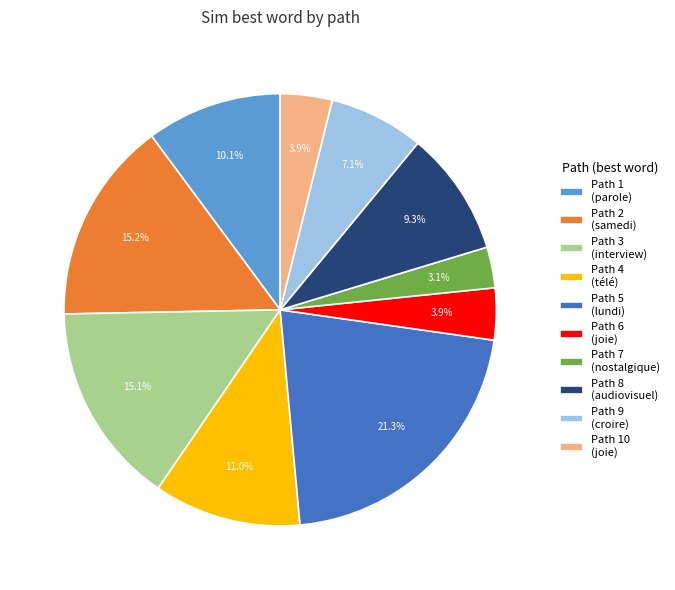

Which slice is the smallest?

Path 7 (nostalgique)